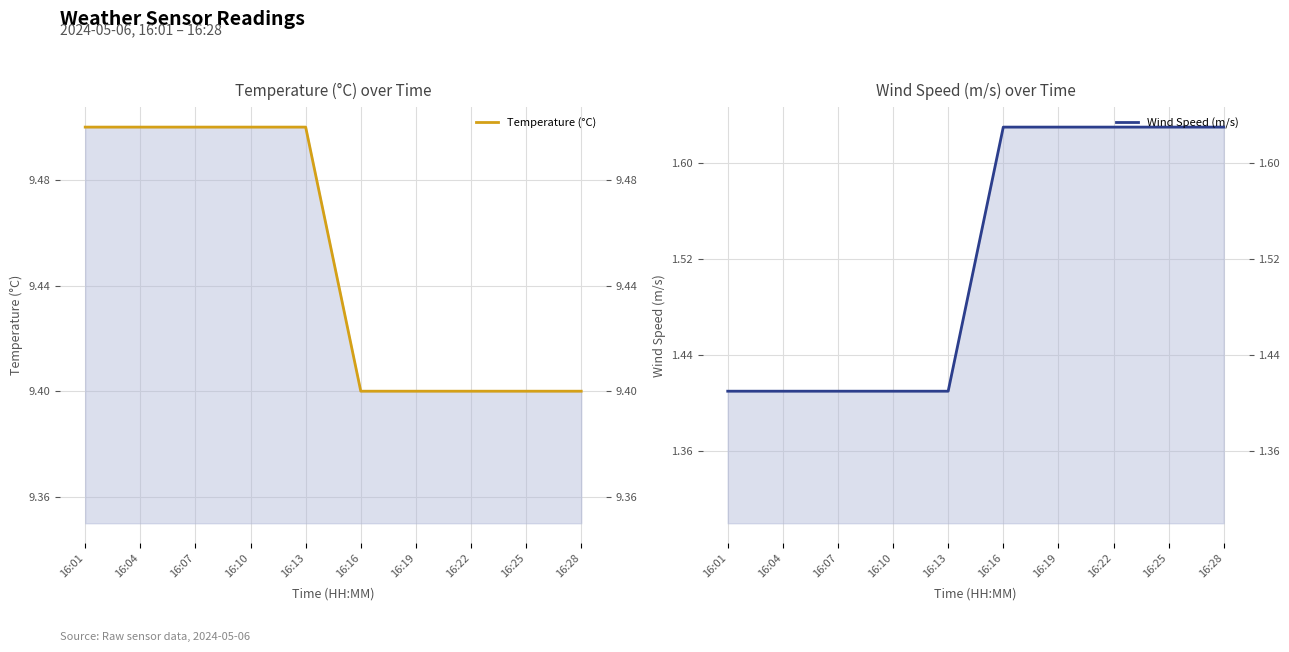

Reading left to right, list all the values displayed in this chart.

Temperature (°C): 16:01=9.5	16:04=9.5	16:07=9.5	16:10=9.5	16:13=9.5	16:16=9.4	16:19=9.4	16:22=9.4	16:25=9.4	16:28=9.4
Wind Speed (m/s): 16:01=1.4	16:04=1.4	16:07=1.4	16:10=1.4	16:13=1.4	16:16=1.6	16:19=1.6	16:22=1.6	16:25=1.6	16:28=1.6